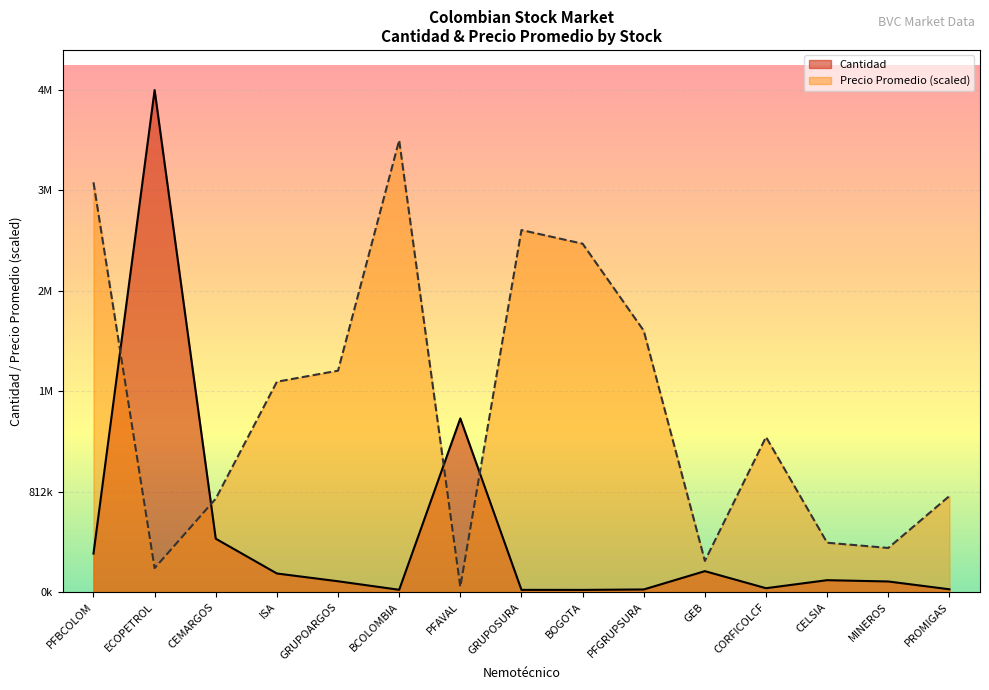

Is the value of Cantidad at CEMARGOS greater than the value of Precio Promedio at CEMARGOS?

No